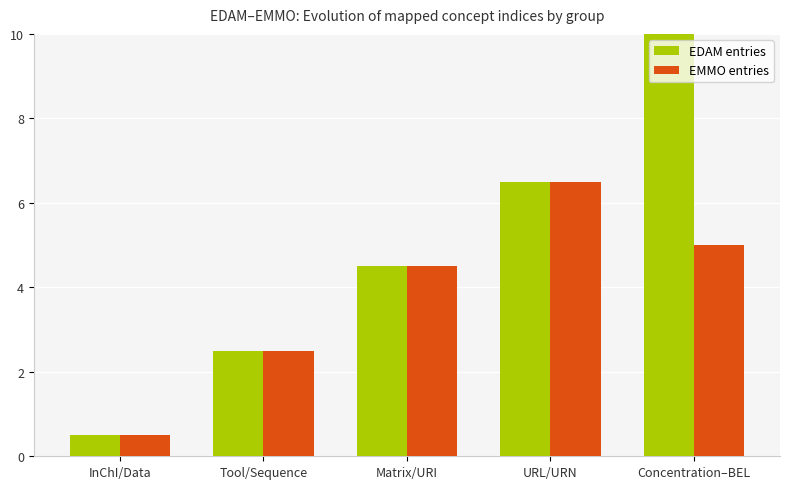

How many bars are there in each group?

2